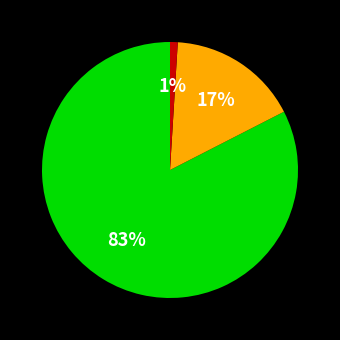

Is there any slice that represents more than half of the pie?

Yes